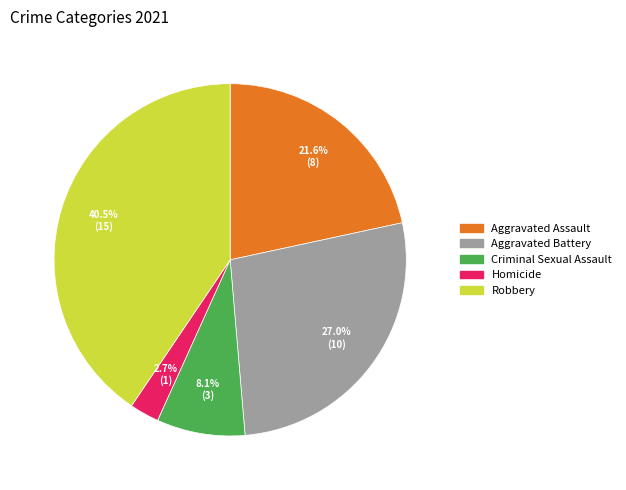

To the nearest percent, what is the difference between the largest and smallest slice percentages?

38%